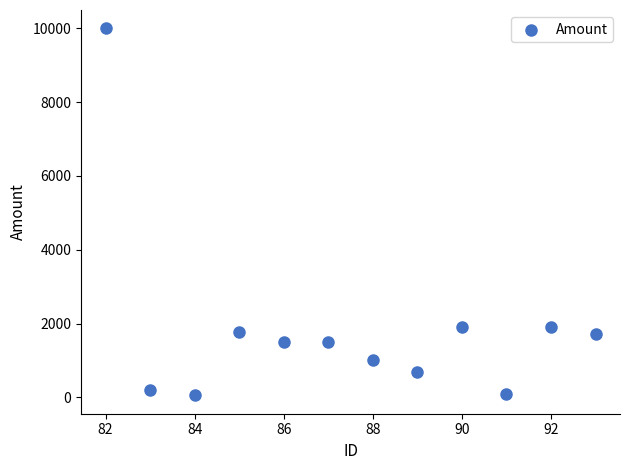

What is the range of Y values (max minus min)?

9946.7